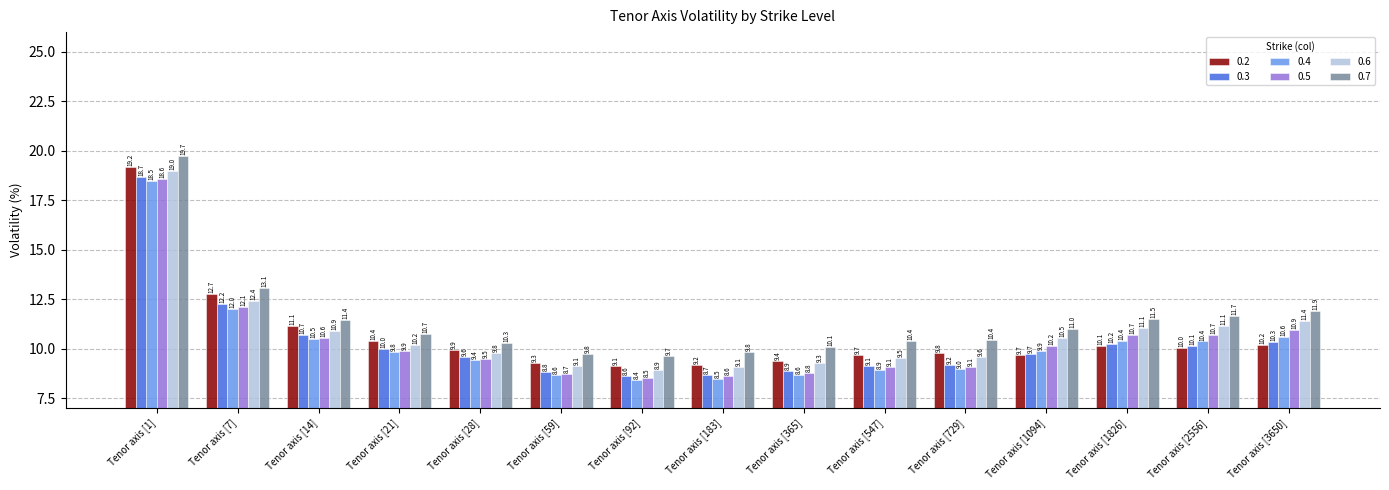

At which label is 0.7 closest to 14?

Tenor axis [7]